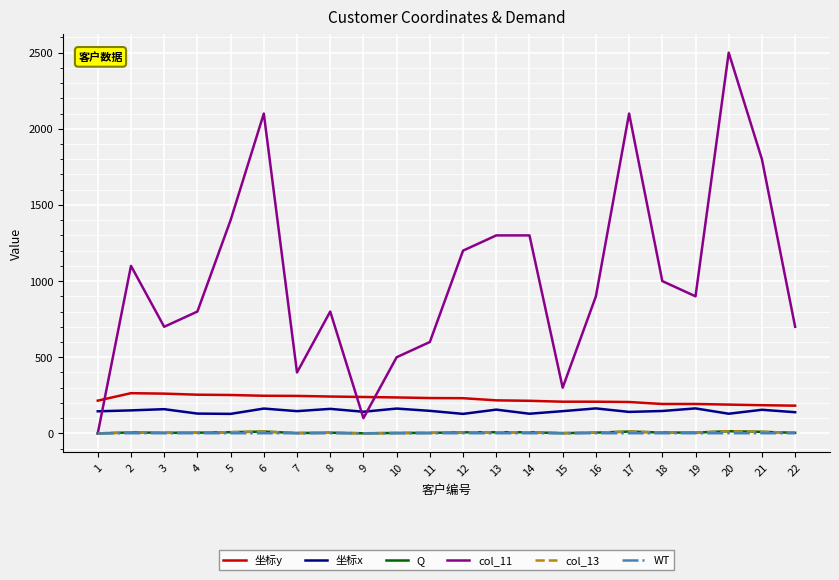

Which label corresponds to the smallest value in the chart?

1